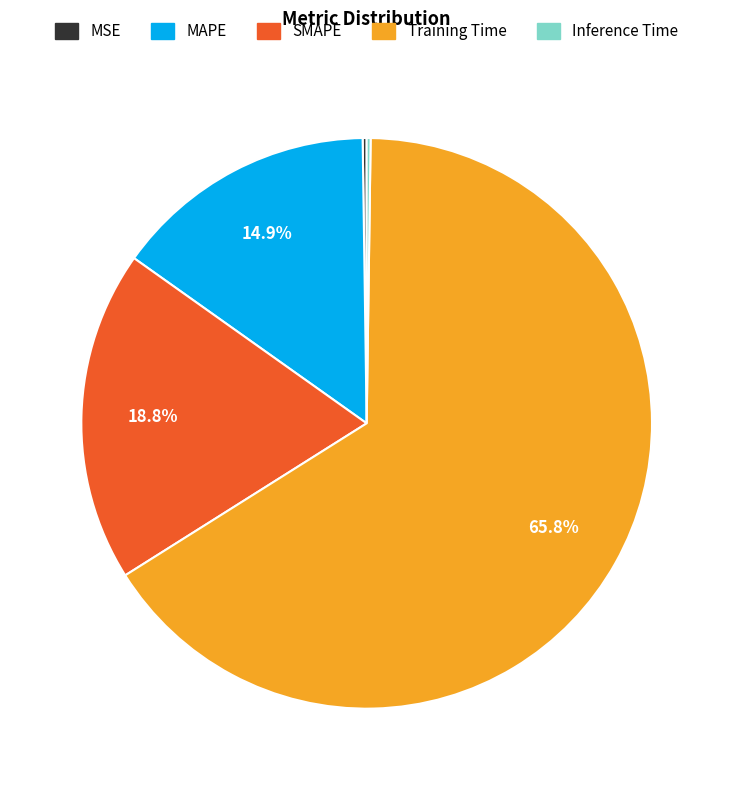

What is the ratio of the value at SMAPE to the value at Training Time?

0.3